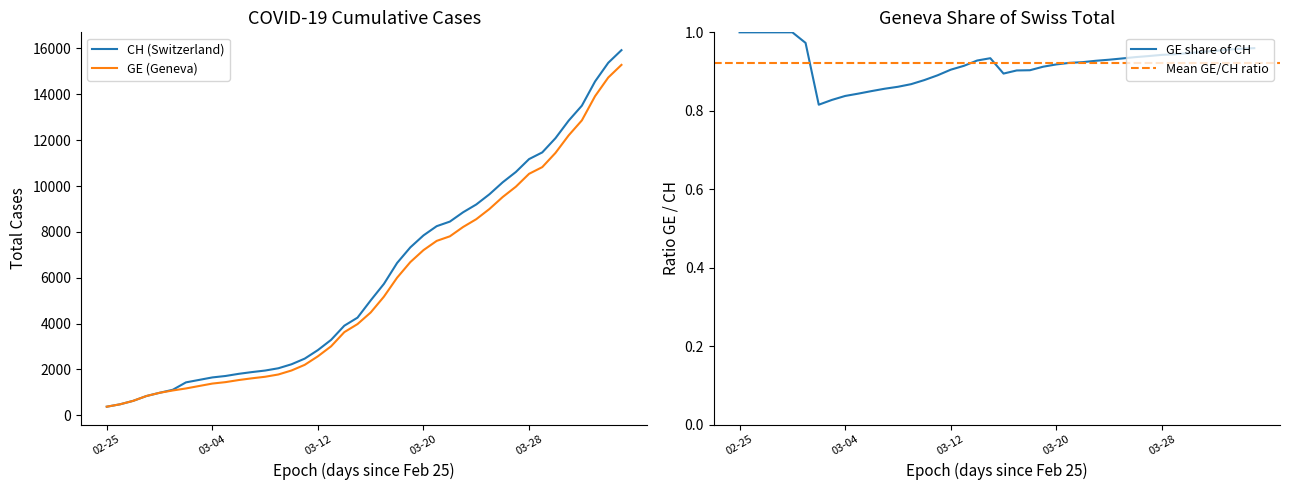

What is the spread (max minus min) of values at 2020-03-11?

271